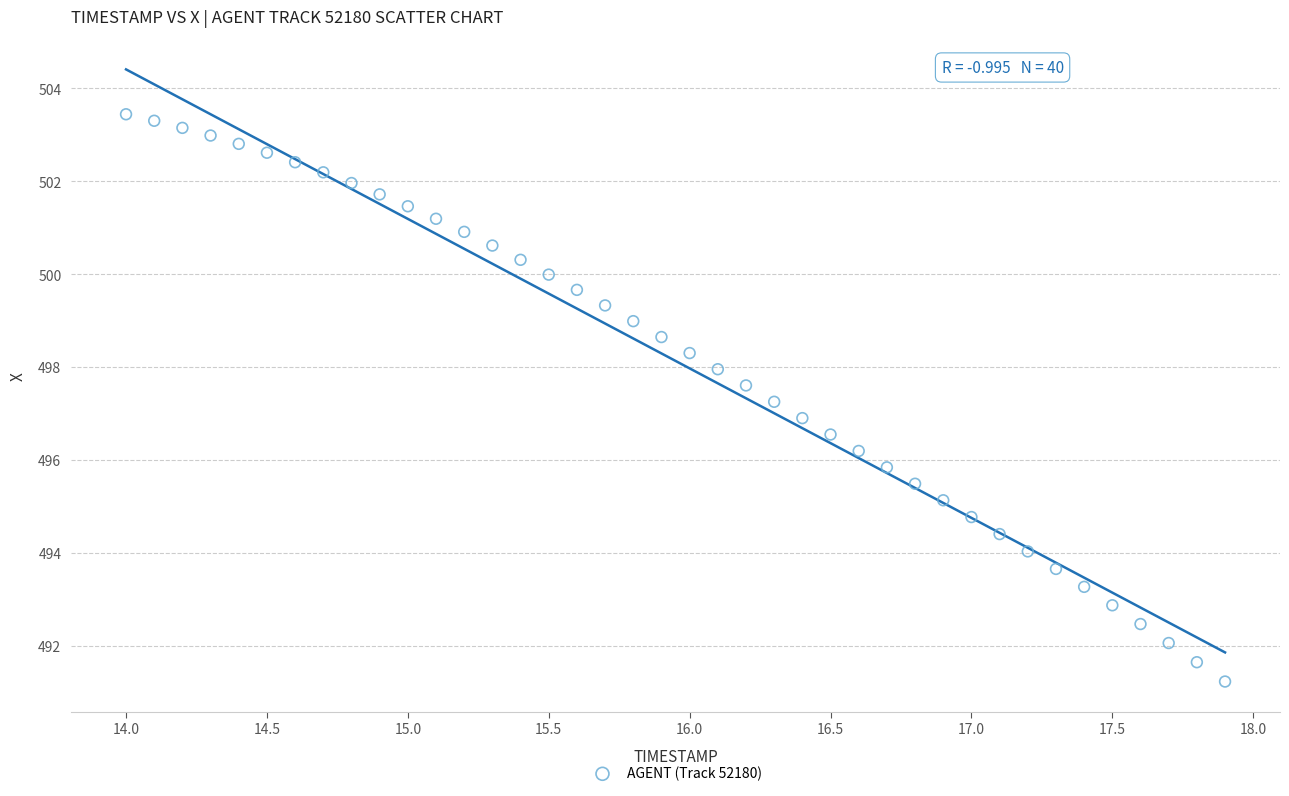

What is the range of X values (max minus min)?

3.9